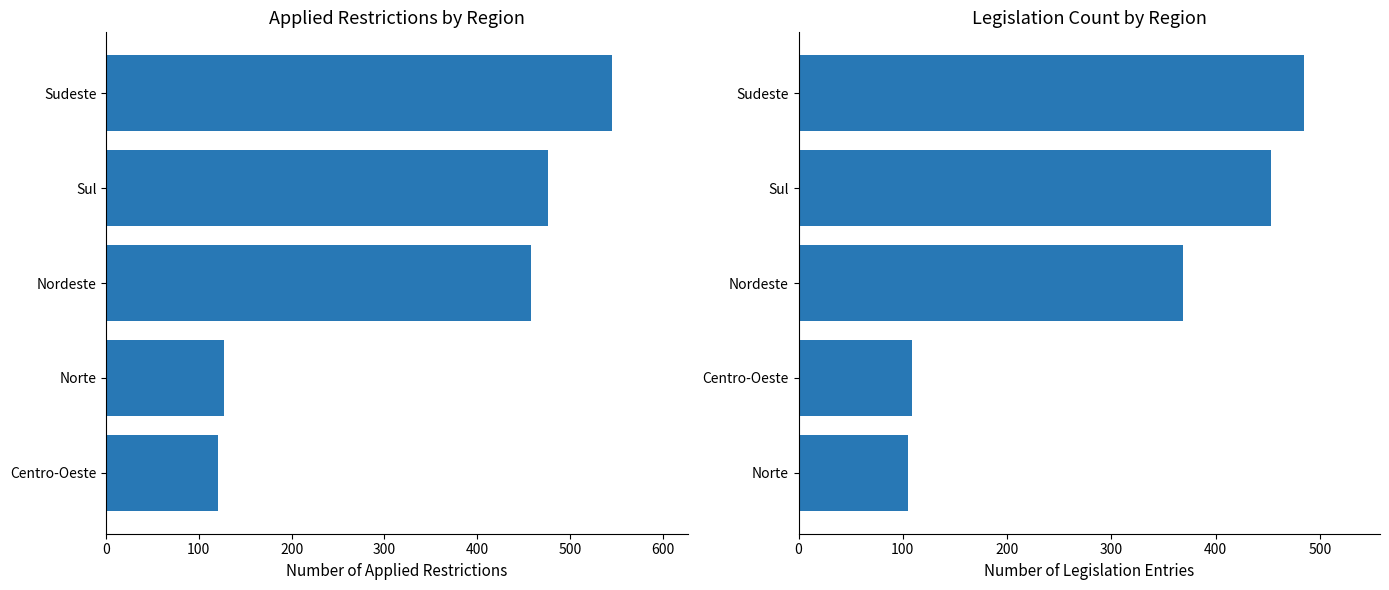

True or false: applied_restrictions has a value of 717 at Nordeste.

False